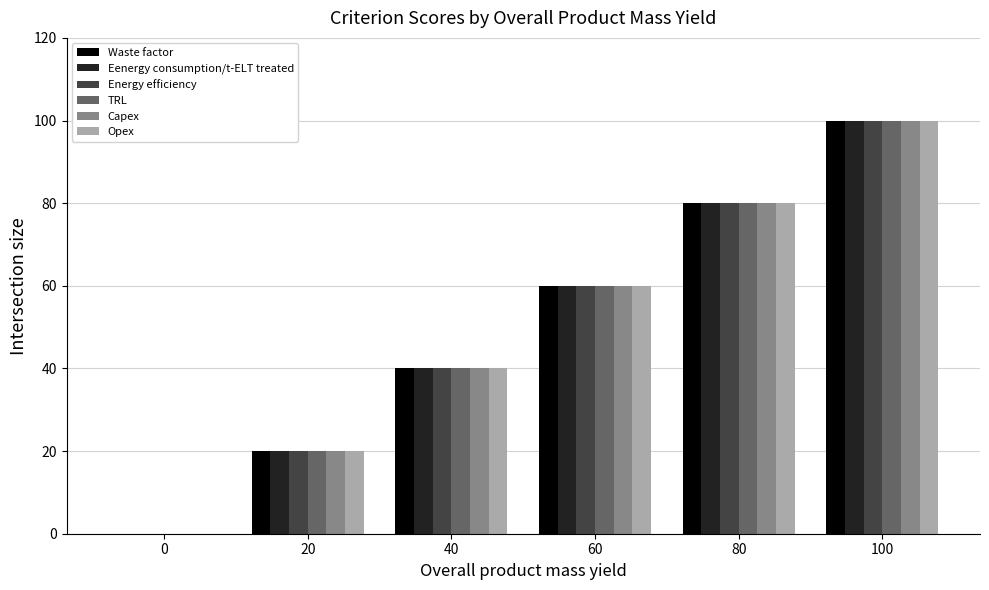

True or false: Capex has a value of 40 at 40.

True